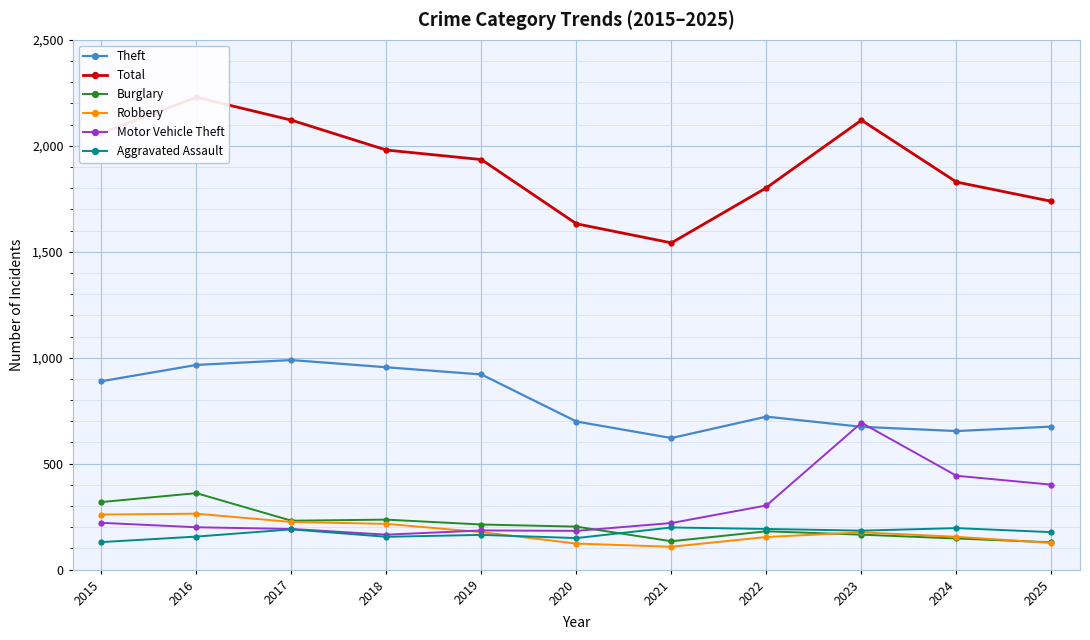

At 2015, list the series in order from largest to smallest.

Total, Theft, Burglary, Robbery, Motor Vehicle Theft, Aggravated Assault